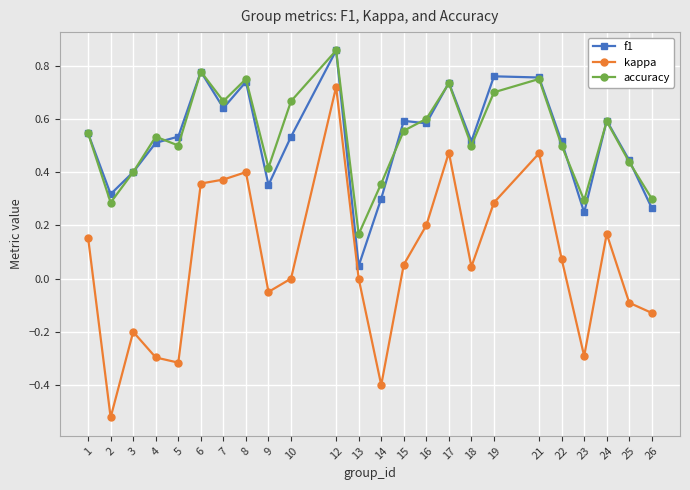

True or false: kappa has a value of 0.8 at 21.

False